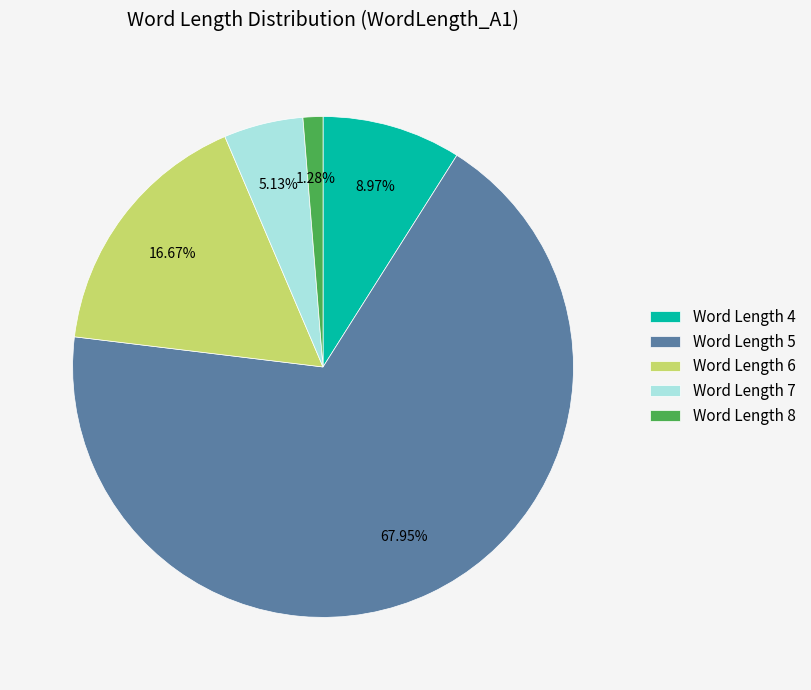

Which slice represents more than half of the pie?

Word Length 5